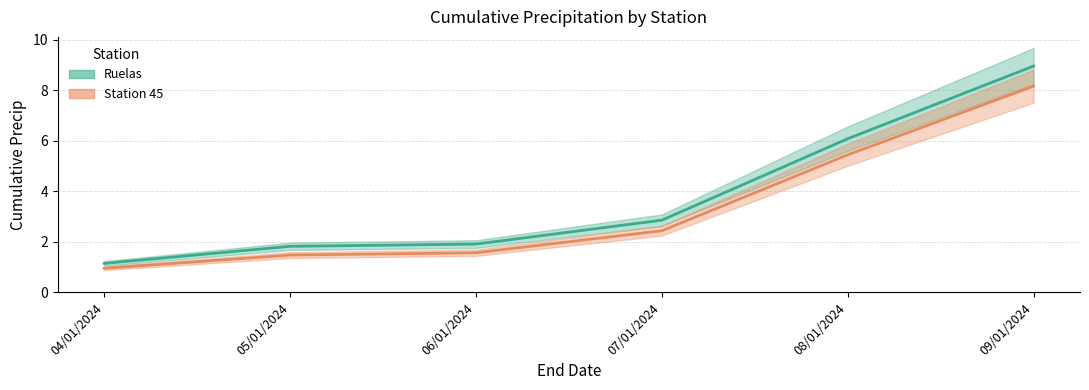

Which has a higher value, 09/01/2024 or 05/01/2024?

09/01/2024